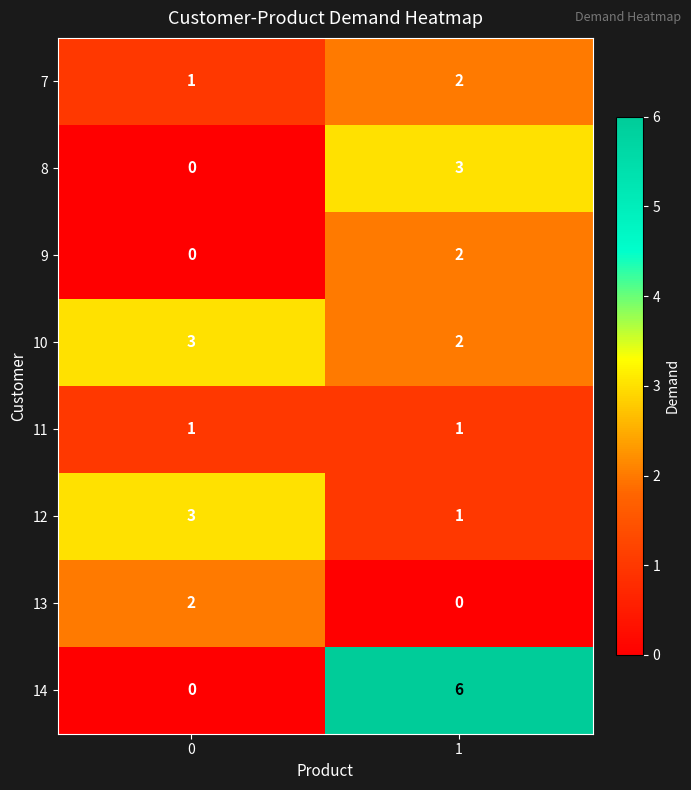

List the labels in order of 14 value, largest first.

1, 0